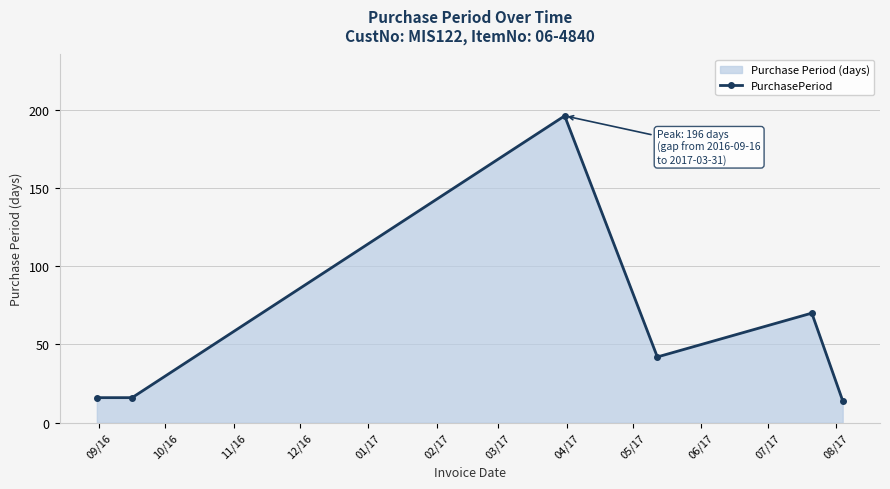

How many values exceed 42?

2